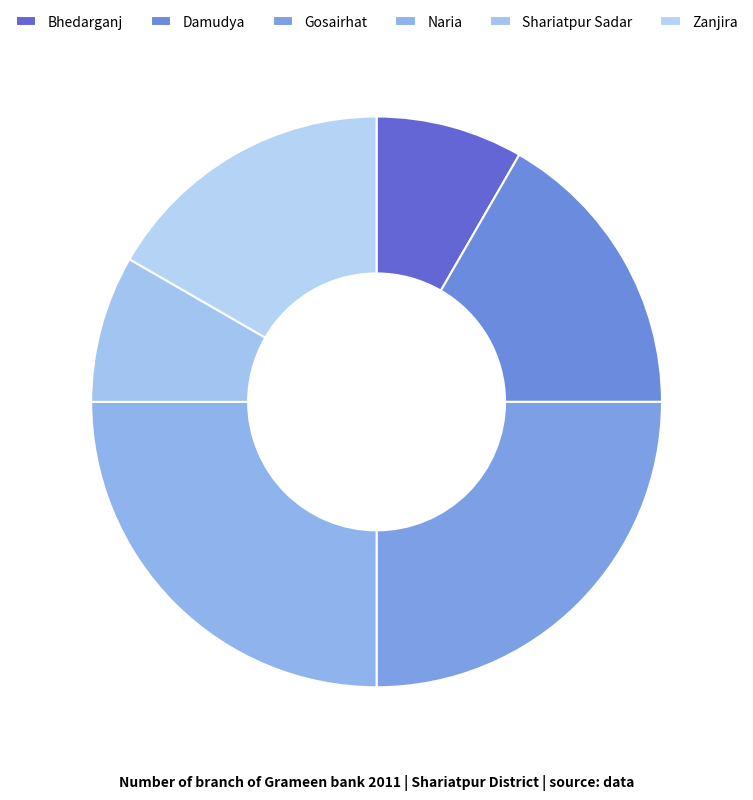

To the nearest percent, what percentage of the pie is Bhedarganj?

8%